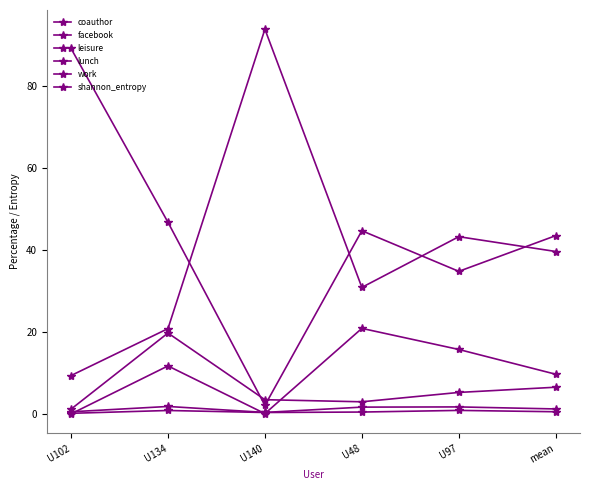

True or false: work and facebook cross at least once.

False